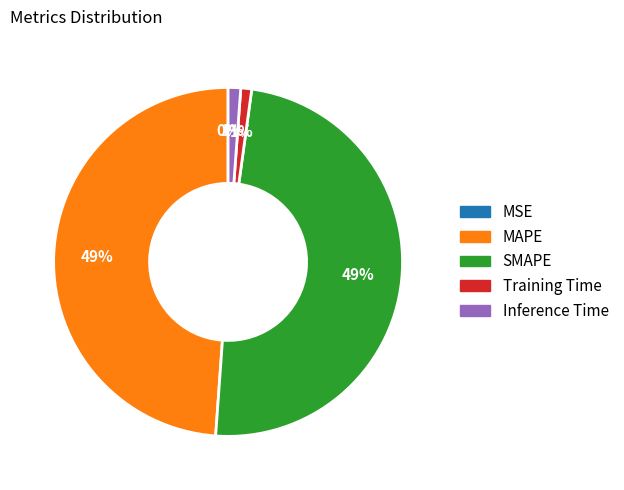

To the nearest percent, what is the combined percentage of MAPE and Training Time?

50%